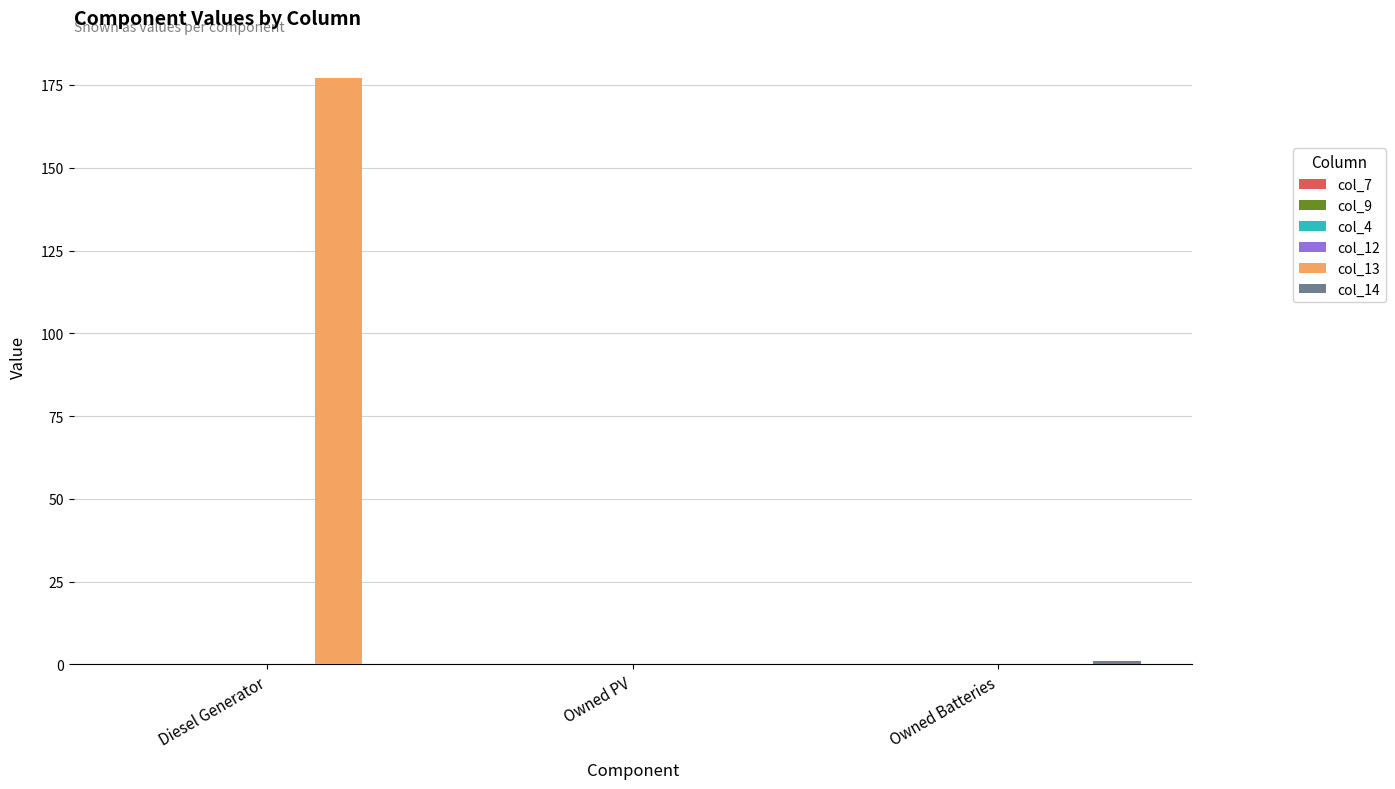

At which category is the sum across all series the highest?

Diesel Generator